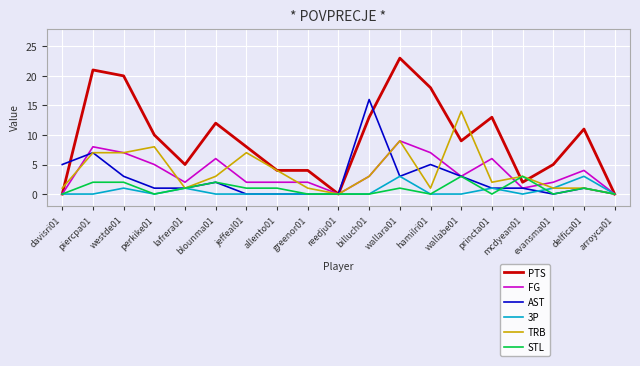

True or false: AST has more than 0 points higher than both neighbors.

True